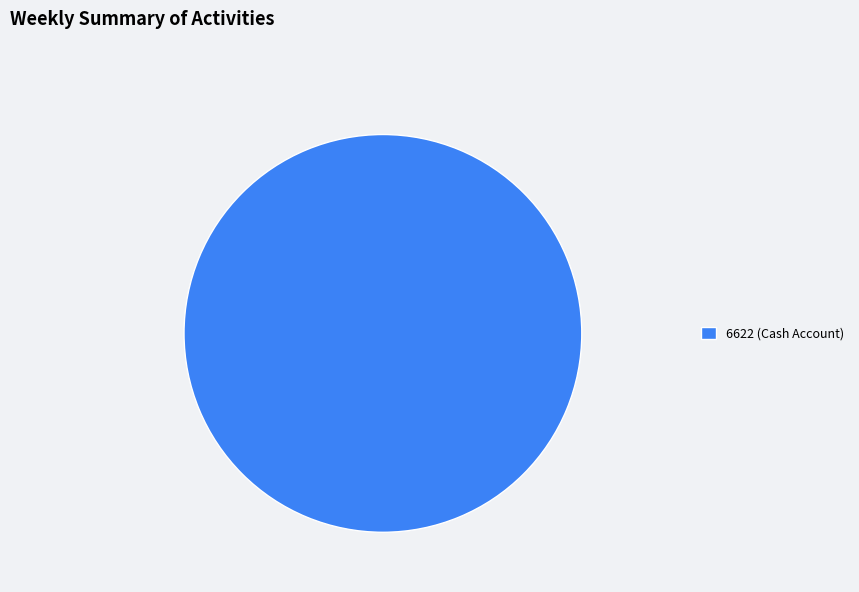

The 6622 (Cash Account) slice represents 100% of the pie. True or false?

True